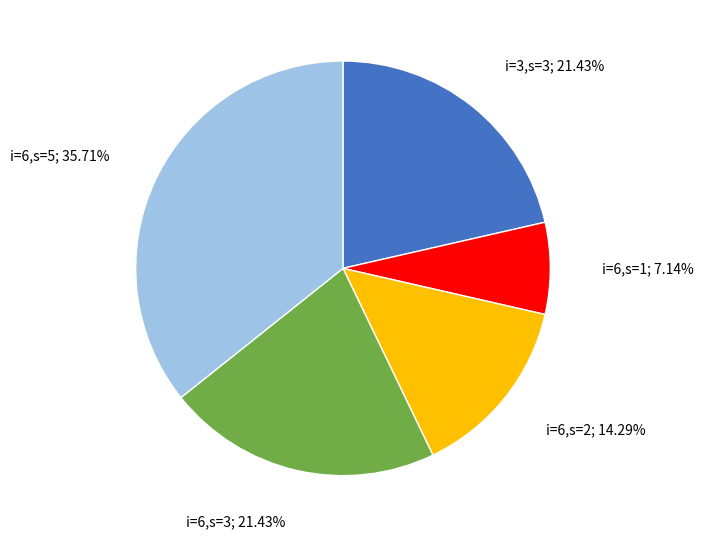

How many slices are in this pie chart?

5